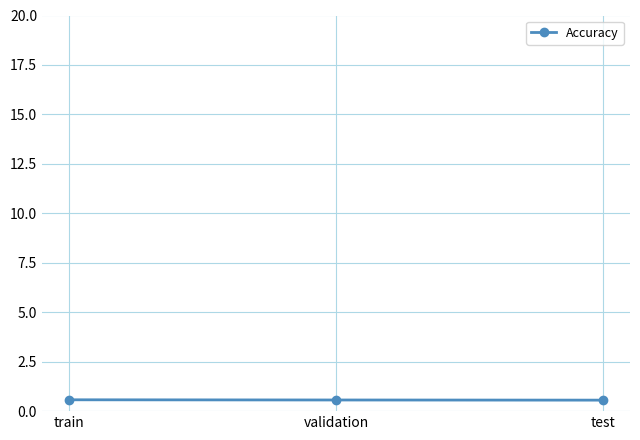

What is the average value?

0.6